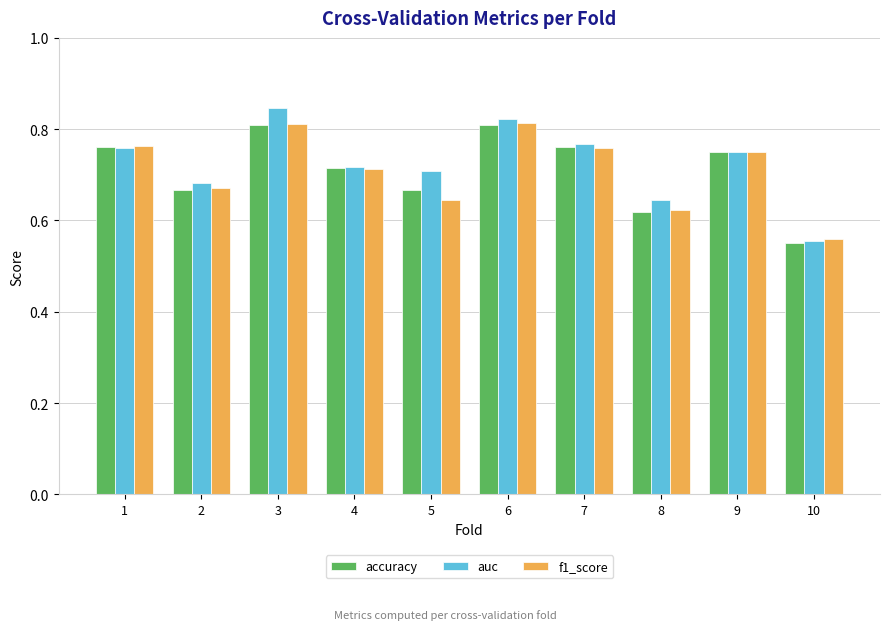

What is the sum of all auc values?

7.3